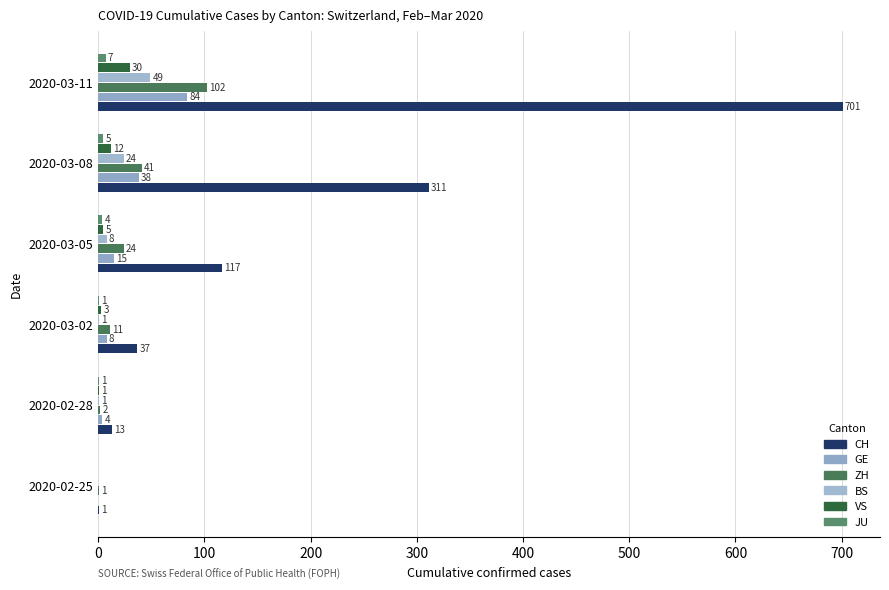

At how many categories does at least one series exceed 110?

3